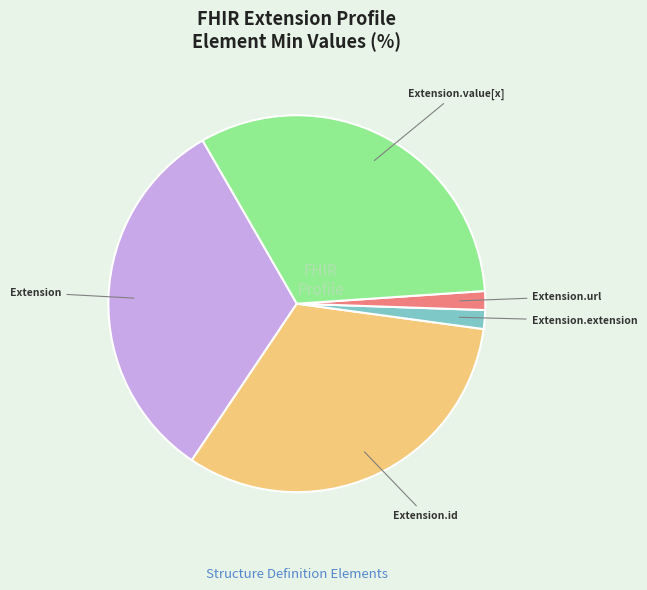

Is there any slice that represents more than half of the pie?

No